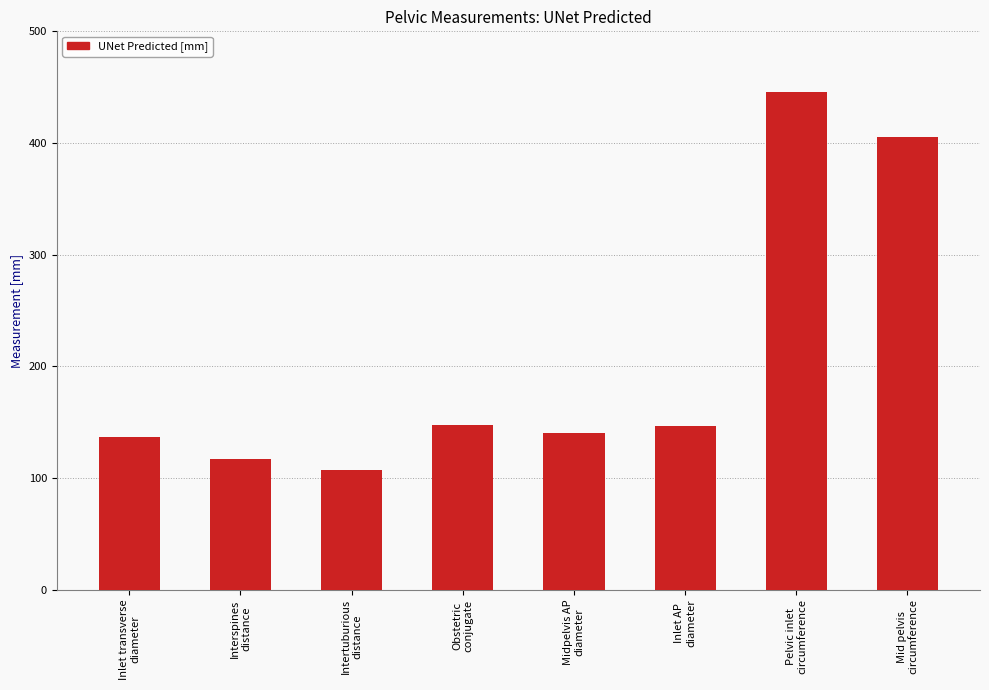

Which has a higher value, Intertuburious
distance or Inlet transverse
diameter?

Inlet transverse
diameter